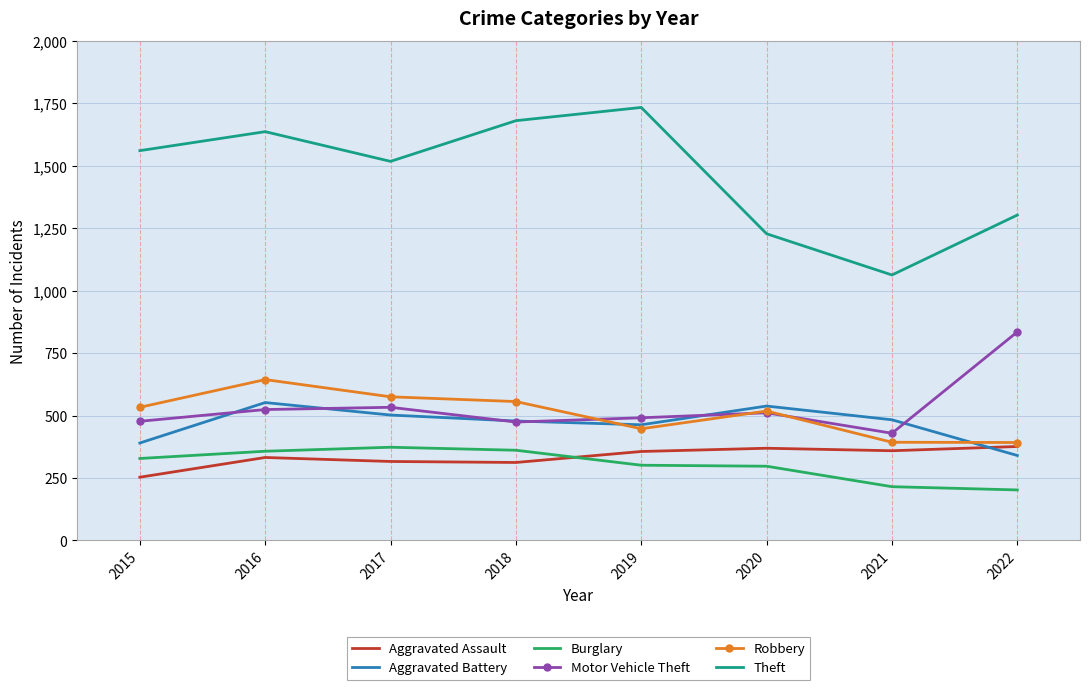

Which series has the largest range (max minus min)?

Theft